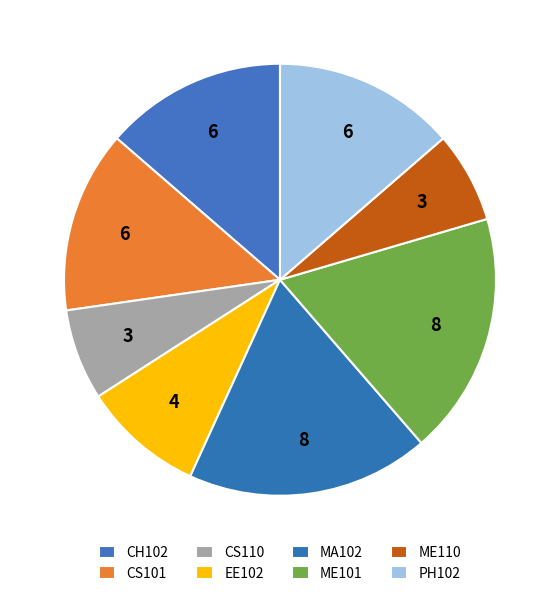

Count the number of slices in the pie.

8